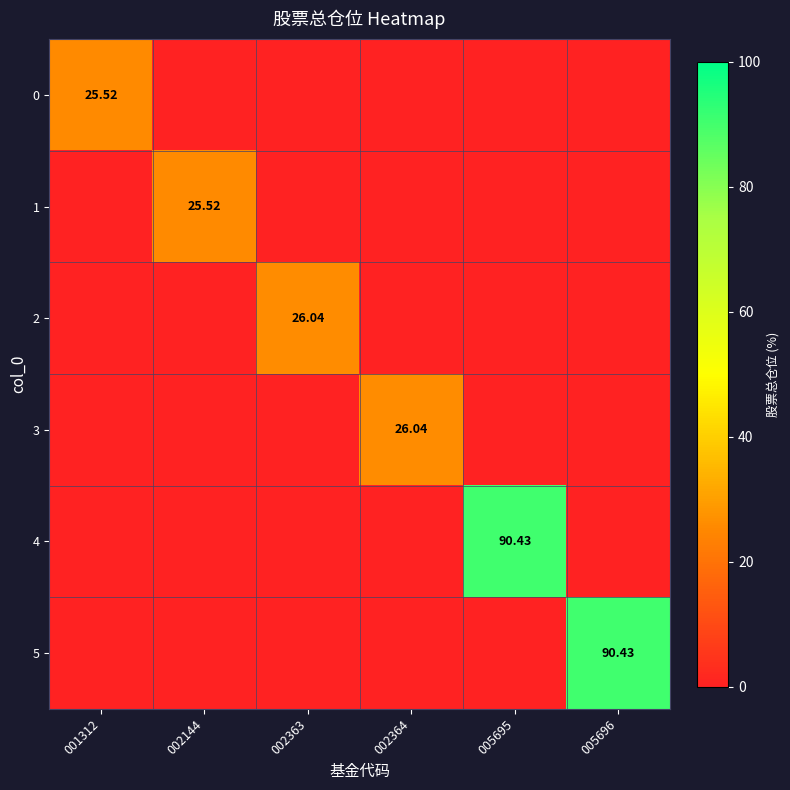

The 3 series shows 0.0 at 001312. True or false?

True